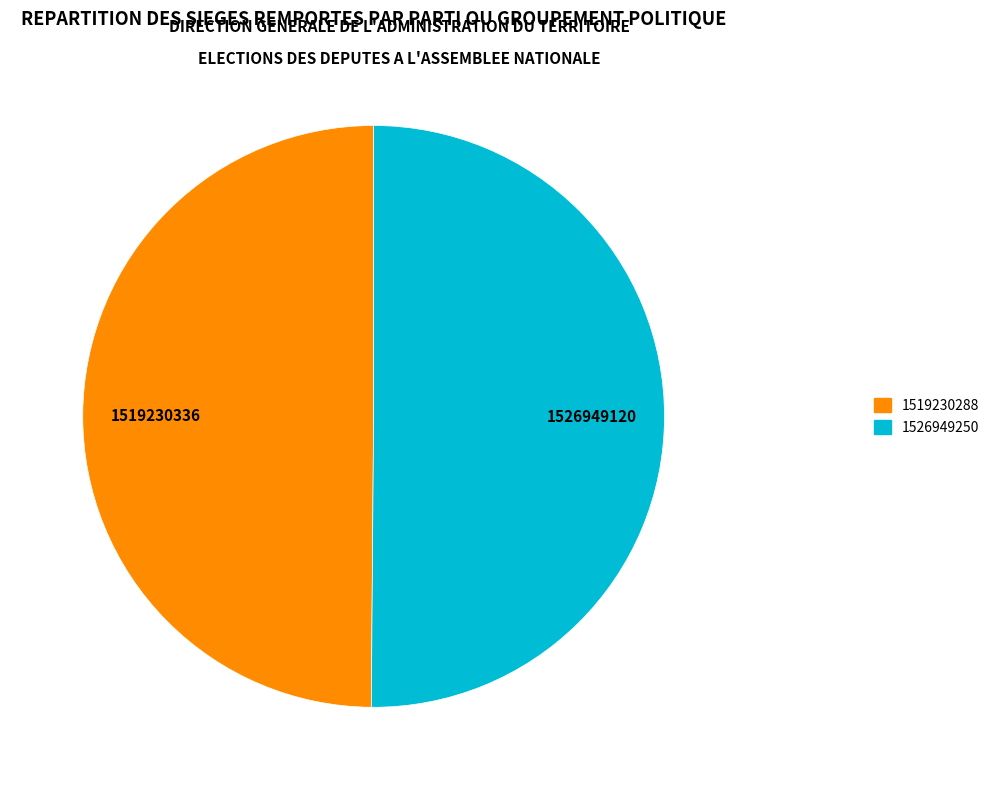

Combined, do 1526949250 and 1519230288 account for over 50%?

Yes